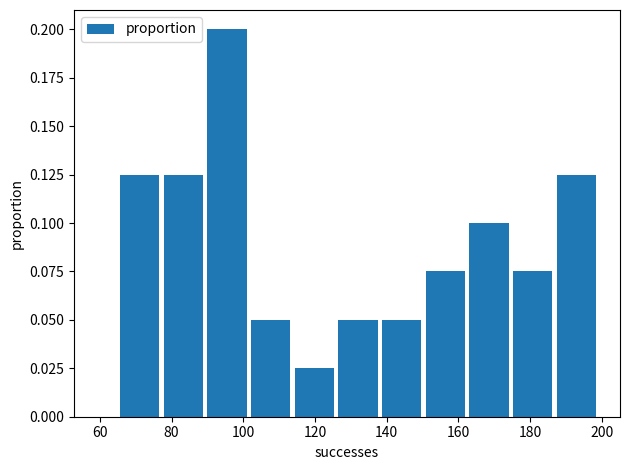

What is the height of the bar covering 162 to 174 on the x-axis? Neither the bar edges nor the heights are printed on the chart, so give them approximately, as read against the axes.

0.100